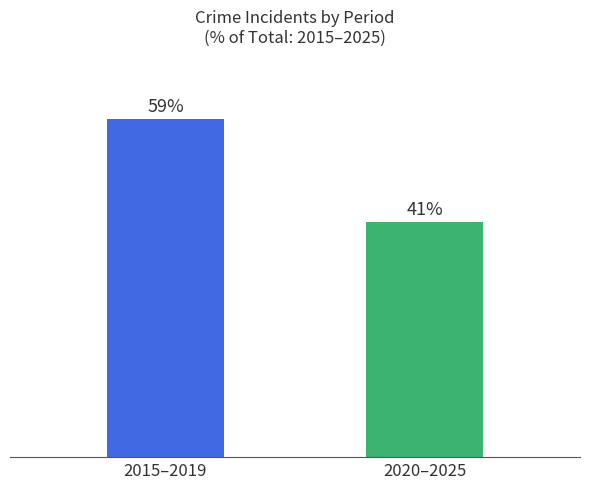

Which label corresponds to the largest value in the chart?

2015–2019